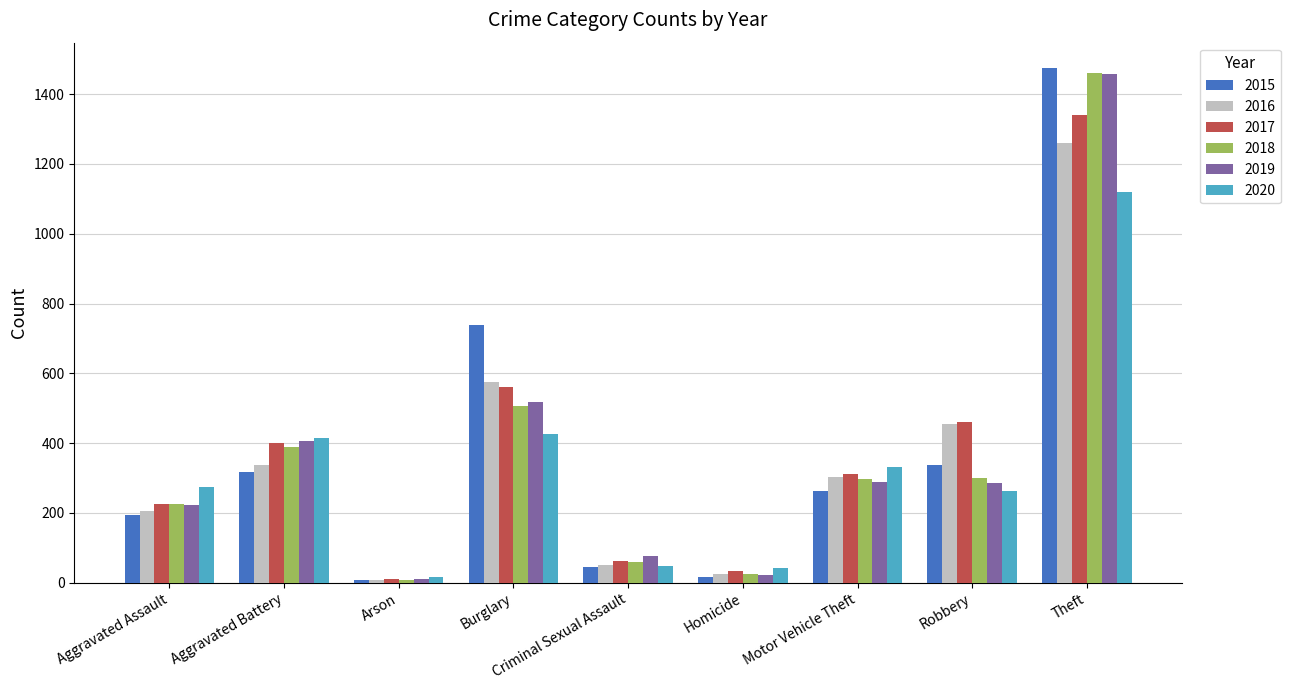

Is the value of 2019 at Homicide greater than the value of 2020 at Motor Vehicle Theft?

No